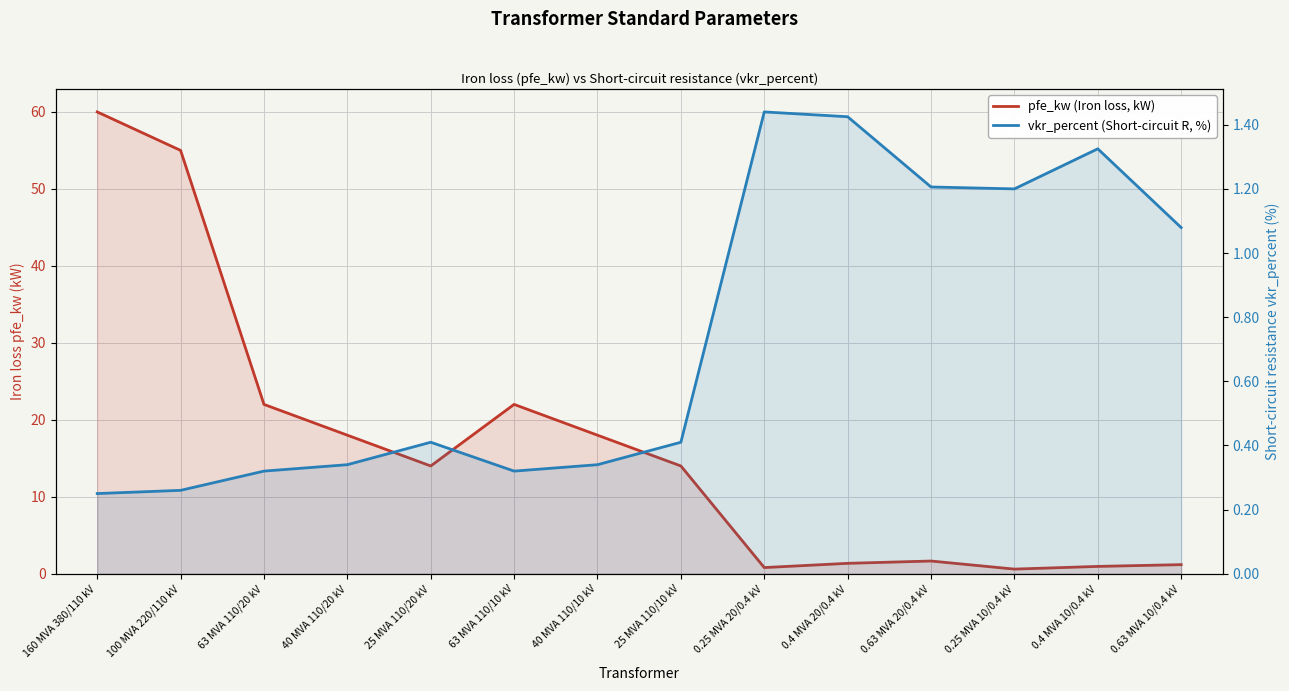

Reading left to right, what are all the values shown in this chart?

pfe_kw (Iron loss, kW): 160 MVA 380/110 kV=60.0	100 MVA 220/110 kV=55.0	63 MVA 110/20 kV=22.0	40 MVA 110/20 kV=18.0	25 MVA 110/20 kV=14.0	63 MVA 110/10 kV=22.0	40 MVA 110/10 kV=18.0	25 MVA 110/10 kV=14.0	0.25 MVA 20/0.4 kV=0.8	0.4 MVA 20/0.4 kV=1.4	0.63 MVA 20/0.4 kV=1.6	0.25 MVA 10/0.4 kV=0.6	0.4 MVA 10/0.4 kV=0.9	0.63 MVA 10/0.4 kV=1.2
vkr_percent (Short-circuit R, %): 160 MVA 380/110 kV=0.2	100 MVA 220/110 kV=0.3	63 MVA 110/20 kV=0.3	40 MVA 110/20 kV=0.3	25 MVA 110/20 kV=0.4	63 MVA 110/10 kV=0.3	40 MVA 110/10 kV=0.3	25 MVA 110/10 kV=0.4	0.25 MVA 20/0.4 kV=1.4	0.4 MVA 20/0.4 kV=1.4	0.63 MVA 20/0.4 kV=1.2	0.25 MVA 10/0.4 kV=1.2	0.4 MVA 10/0.4 kV=1.3	0.63 MVA 10/0.4 kV=1.1